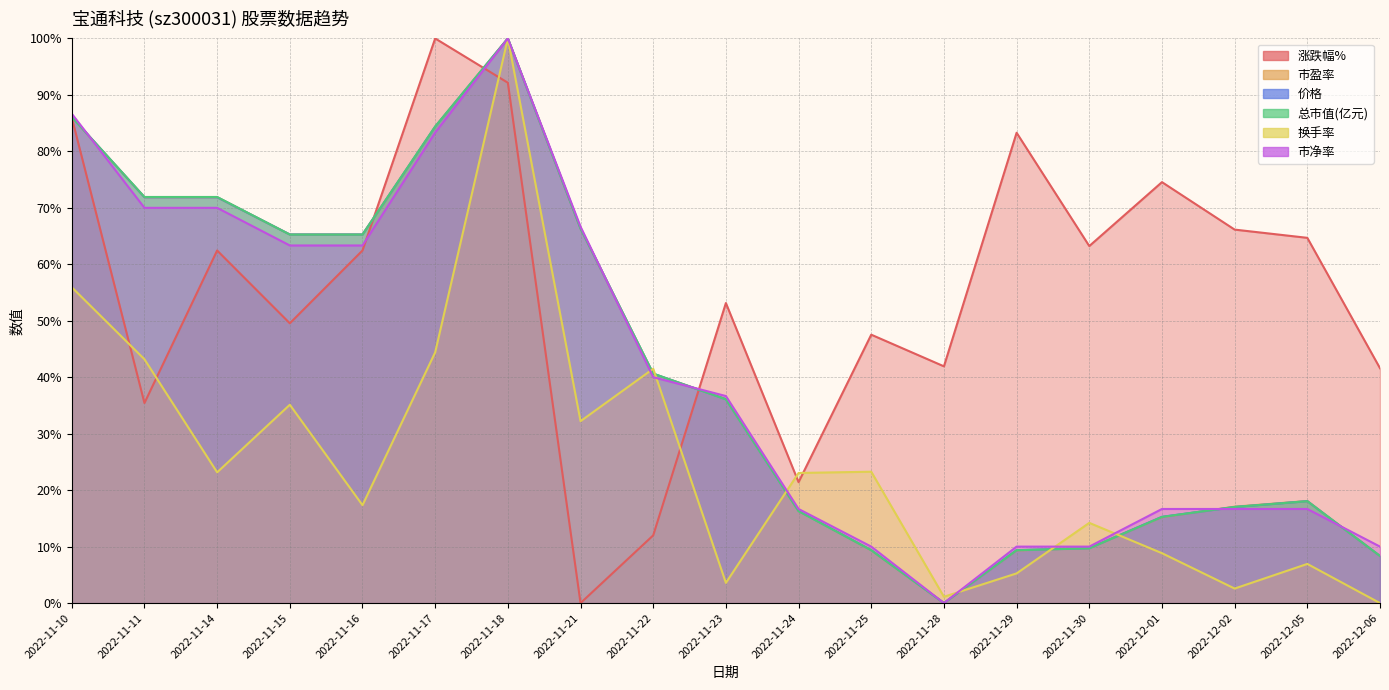

At which category does 涨跌幅% reach its first local peak?

2022-11-14